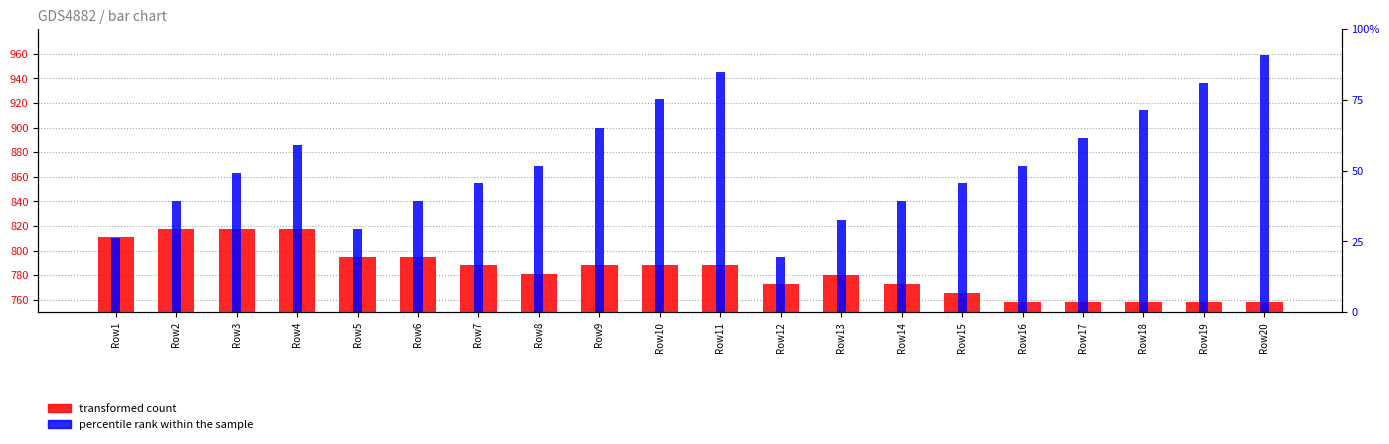

Reading left to right, transcribe all the data shown in this chart.

transformed count: 811	818	818	818	795	795	788	781	788	788	788	773	780	773	766	758	758	758	758	758
percentile rank within the sample: 810	840	863	886	818	840	855	869	900	923	945	795	825	840	855	869	892	914	936	959